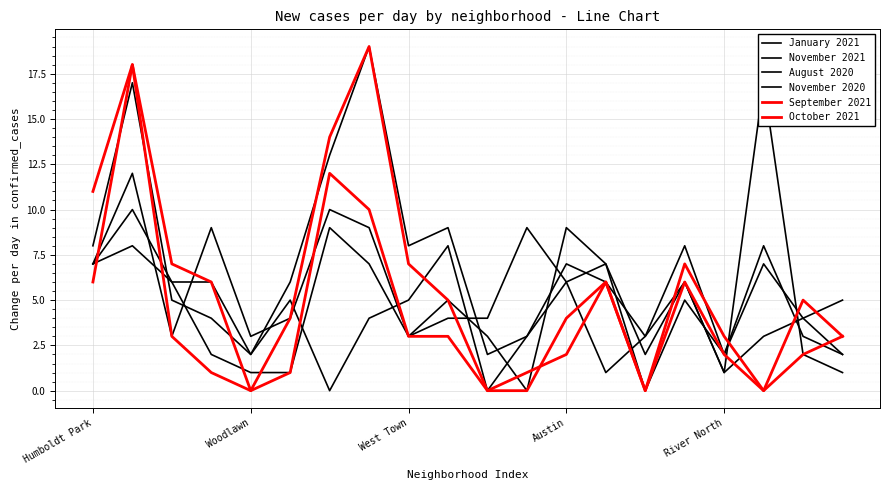

True or false: January 2021 and September 2021 intersect in this chart.

True